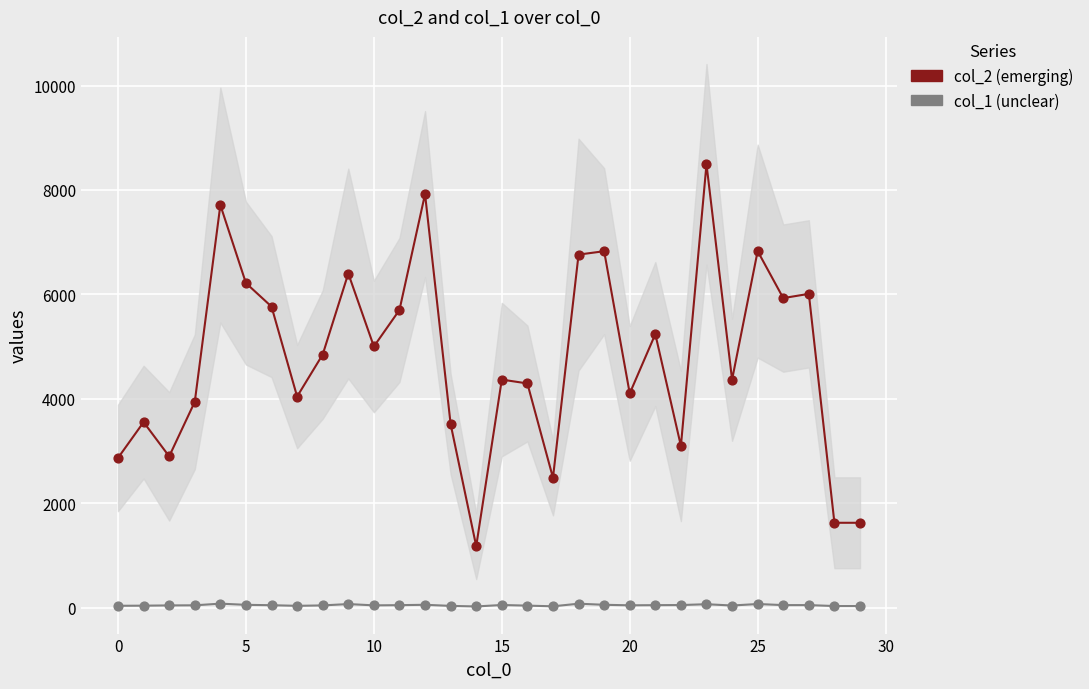

Which series has the largest Y range (max minus min)?

col_2 (emerging)